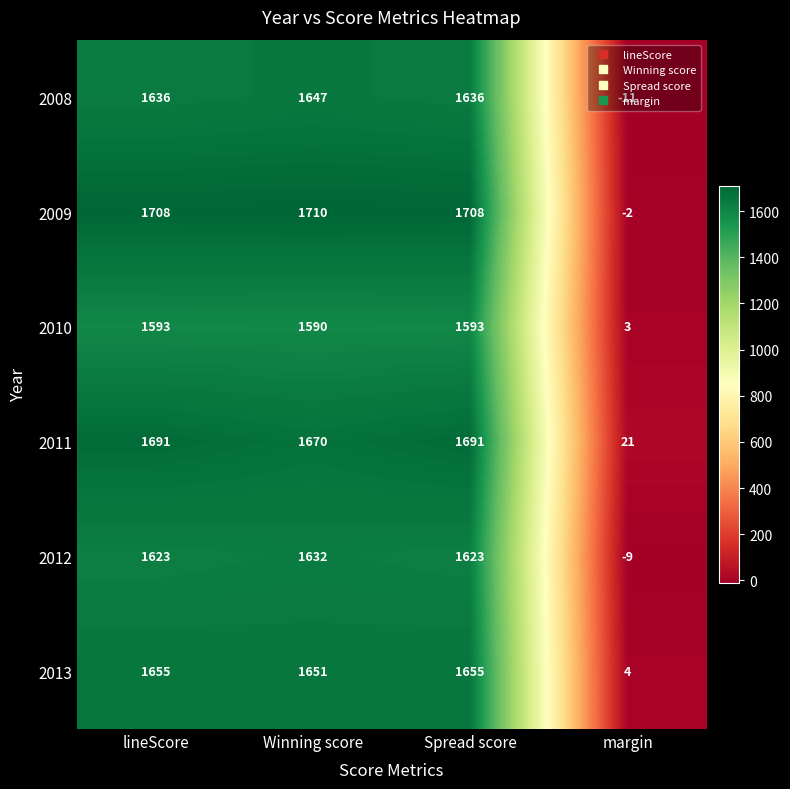

Between lineScore and margin, which series saw the biggest shift?

2009